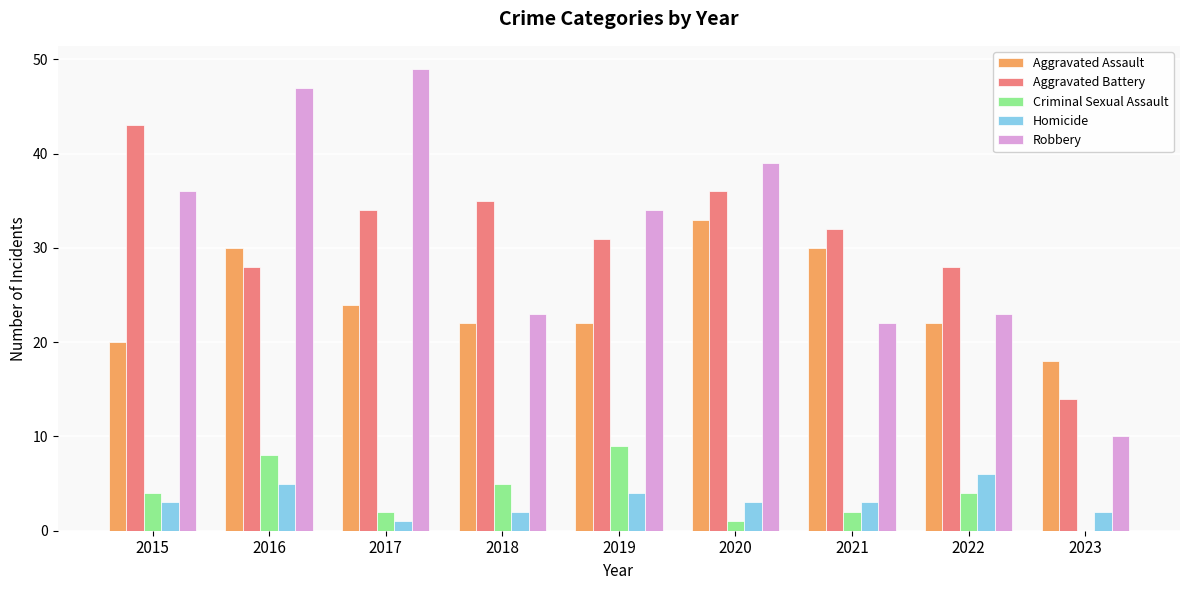

The Homicide series shows 5 at 2016. True or false?

True